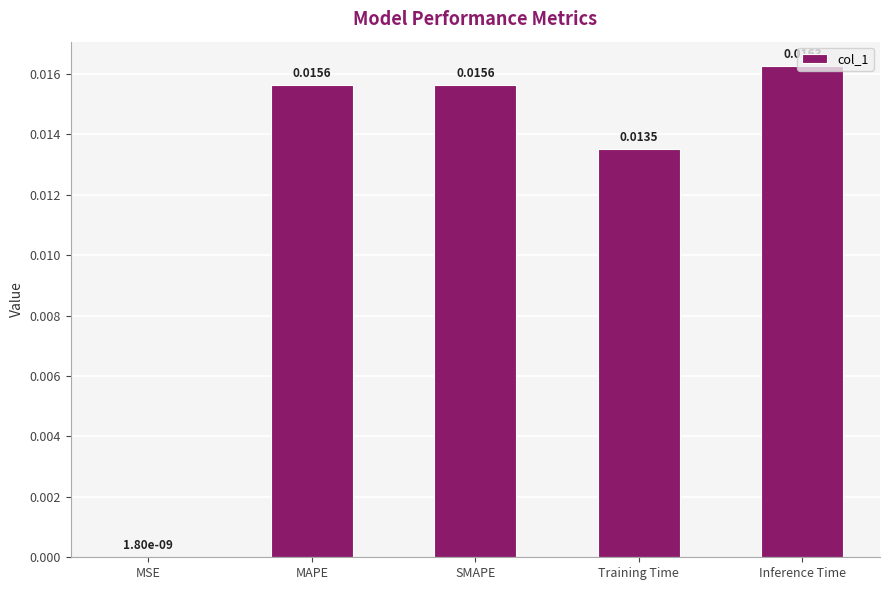

Between MAPE and Training Time, which is larger?

MAPE